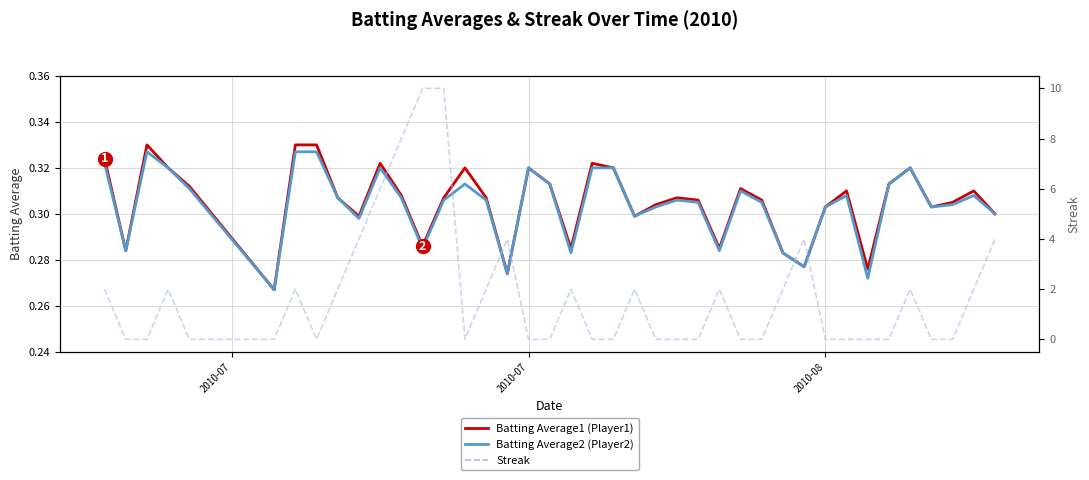

How many lines are shown in the chart?

3